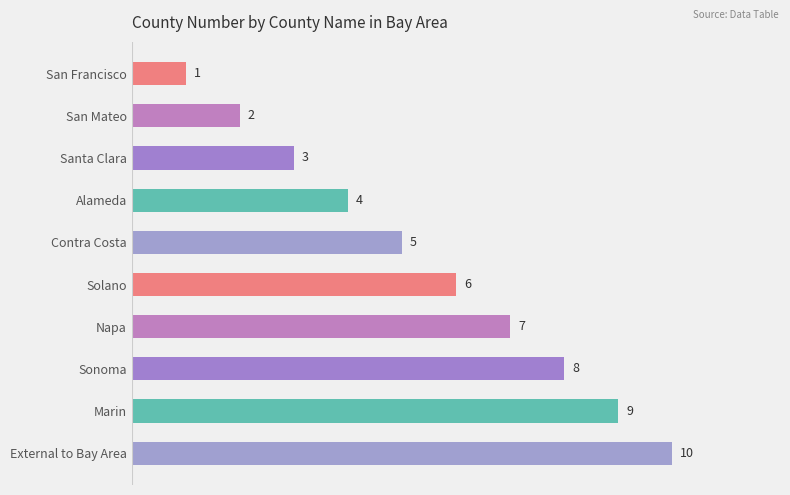

Which has a higher value, Napa or Alameda?

Napa